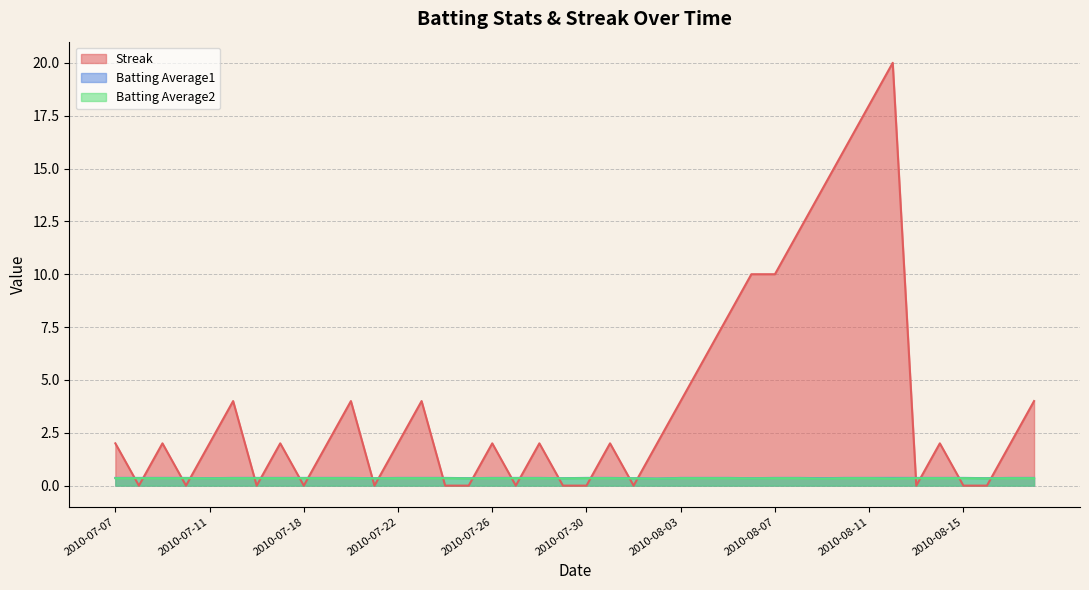

What is the label of the 18th point from the left?

2010-07-27